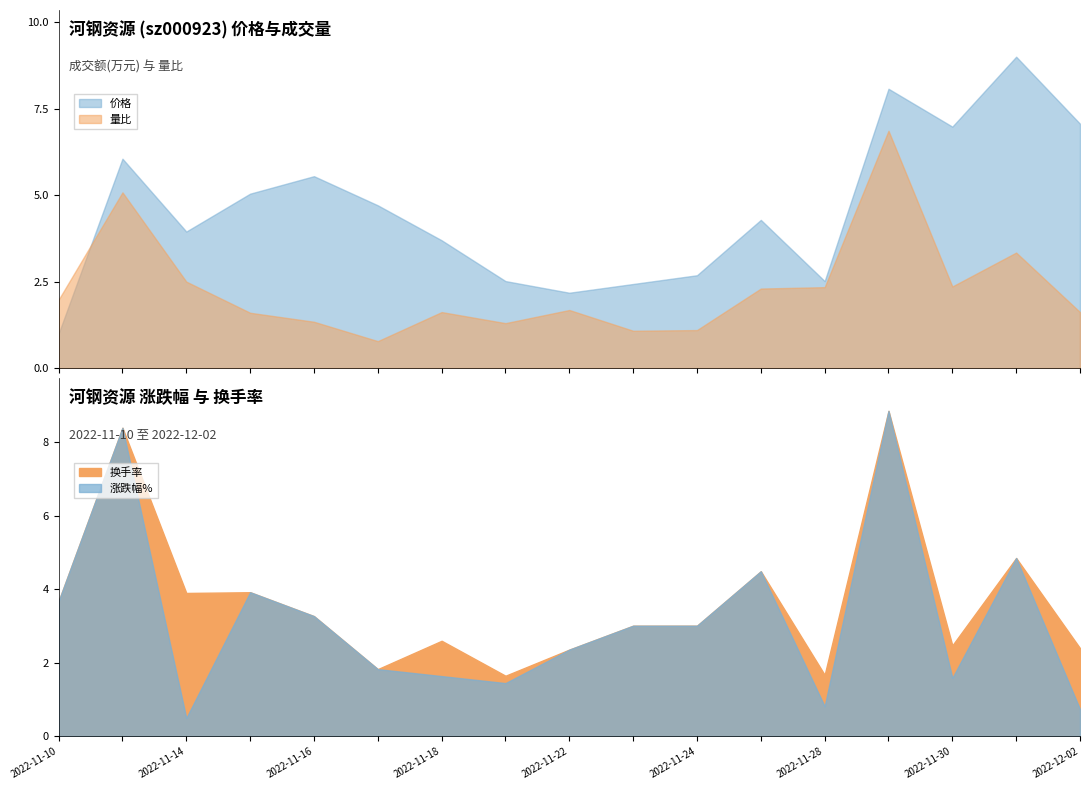

How many lines are shown in the chart?

4